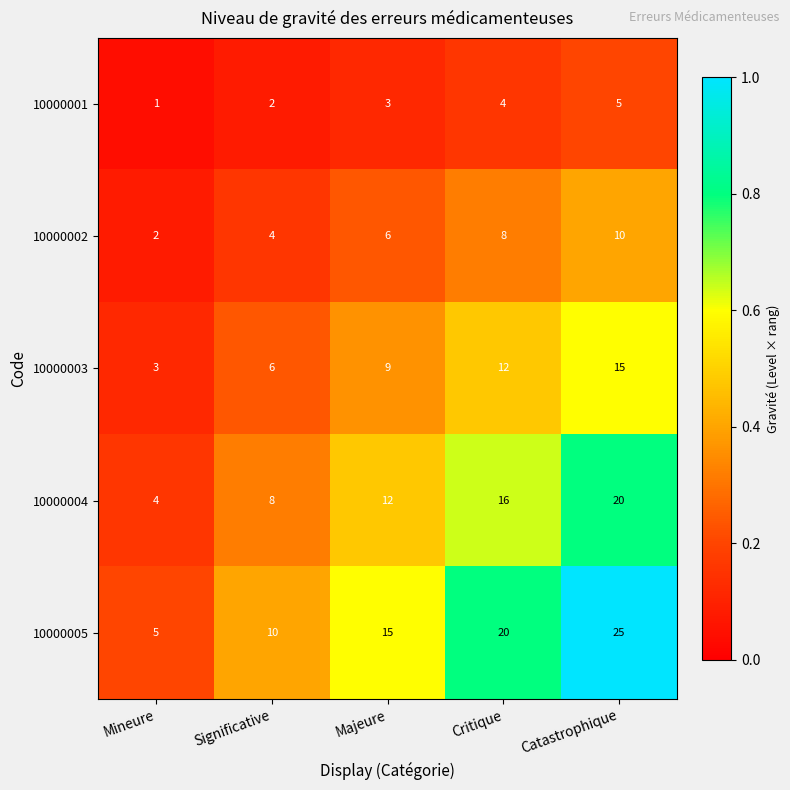

What is the total value across all series at Catastrophique?

75